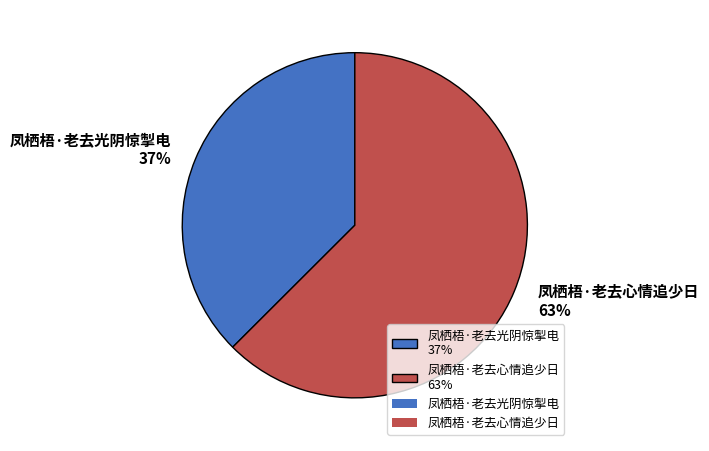

How many slices are in this pie chart?

2